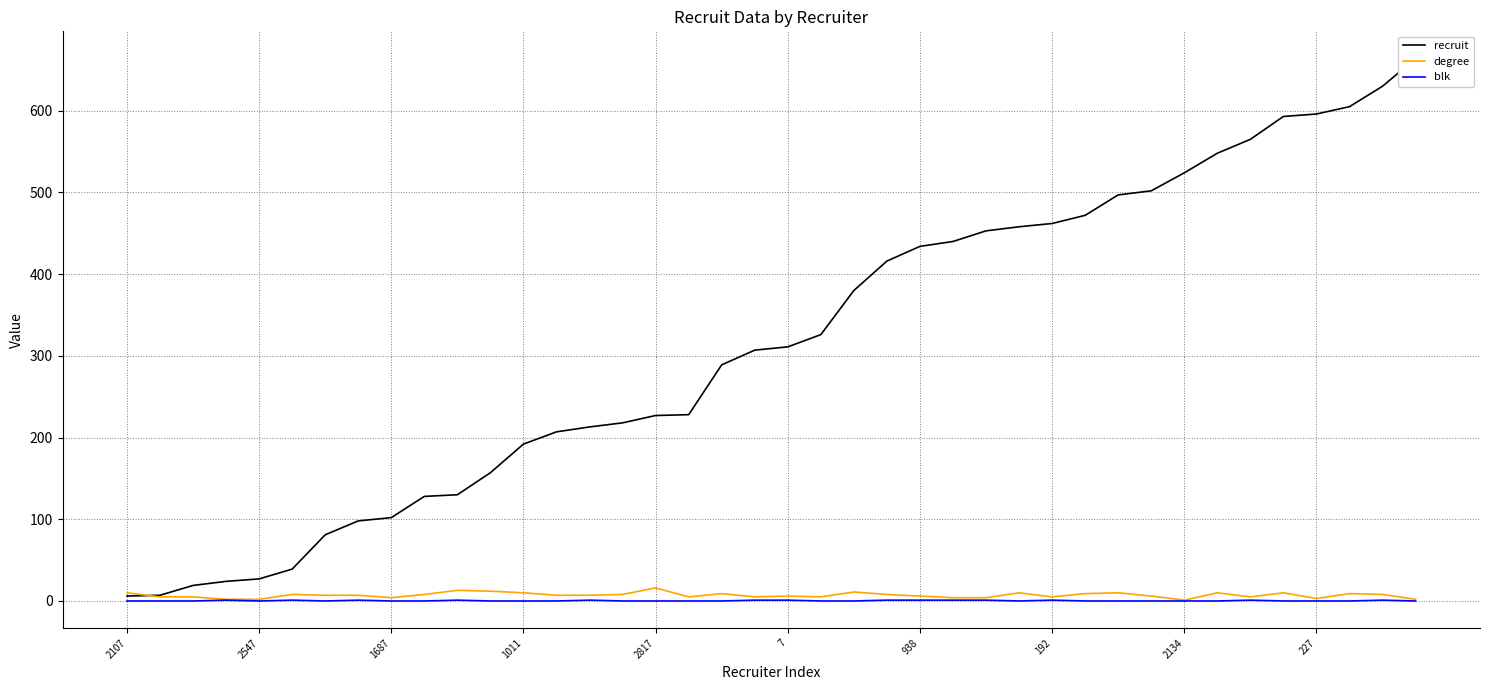

At which category is the sum across all series the highest?

39